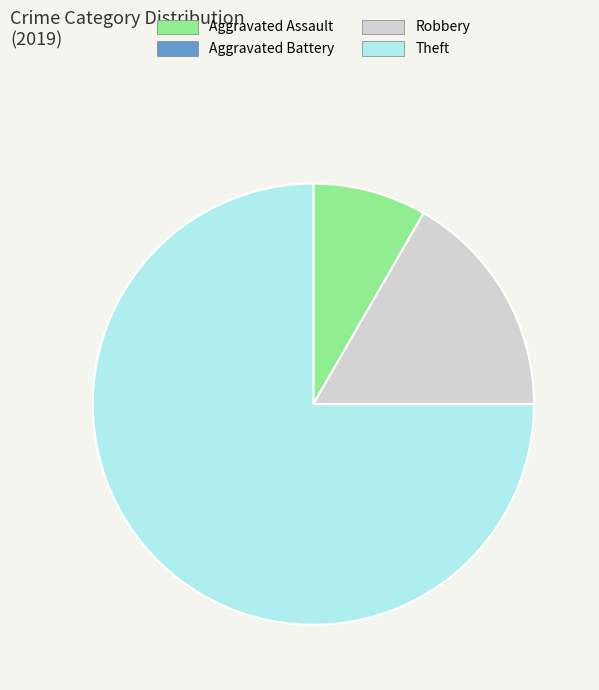

Is Aggravated Assault the majority of the pie?

No